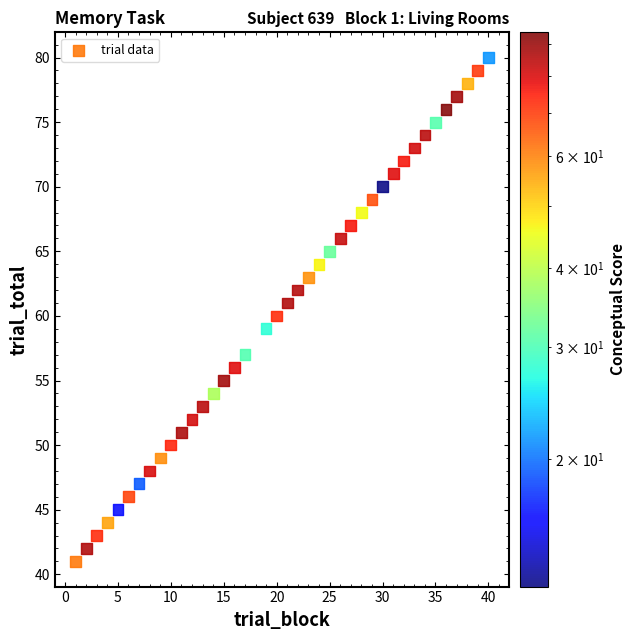

What is the range of Y values (max minus min)?

39